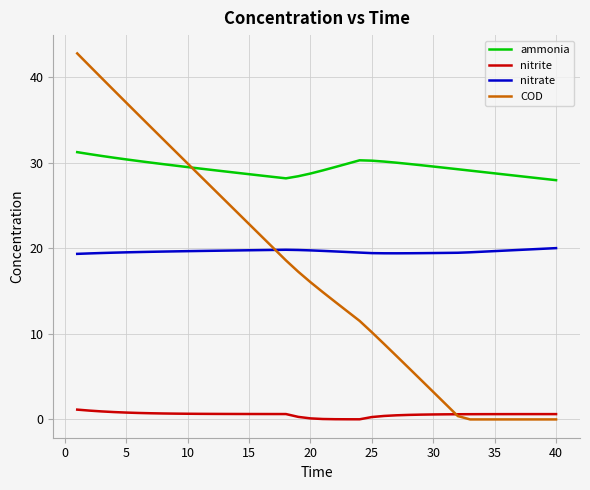

What is the maximum value shown in the chart?

42.8